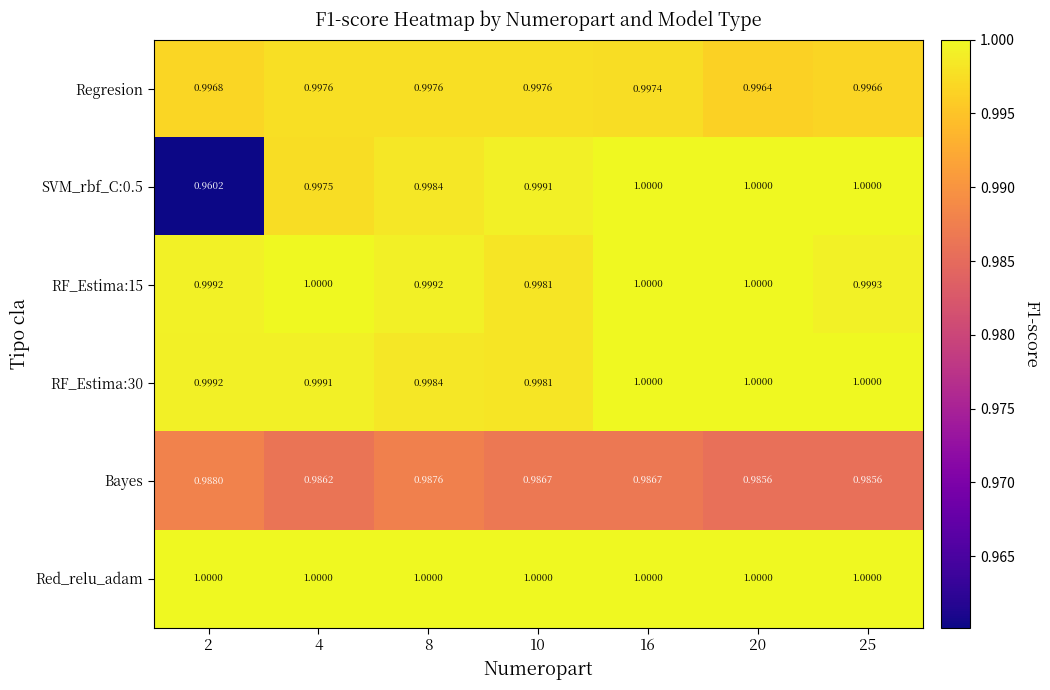

How many distinct data groups are displayed?

6